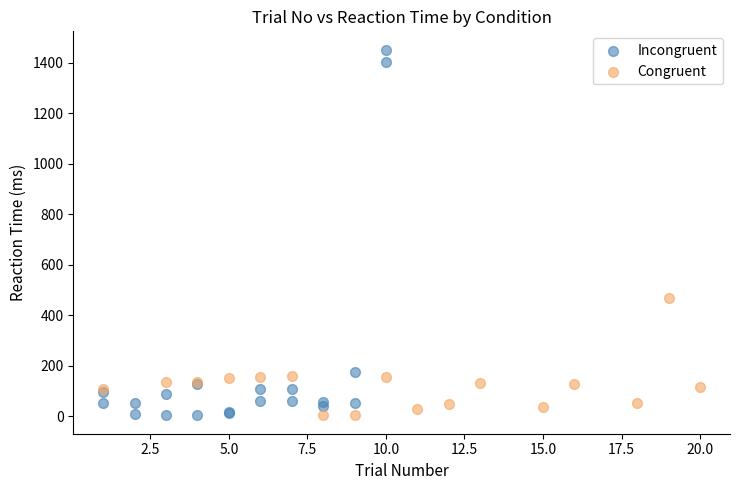

Which series has the widest spread of Y values?

Incongruent